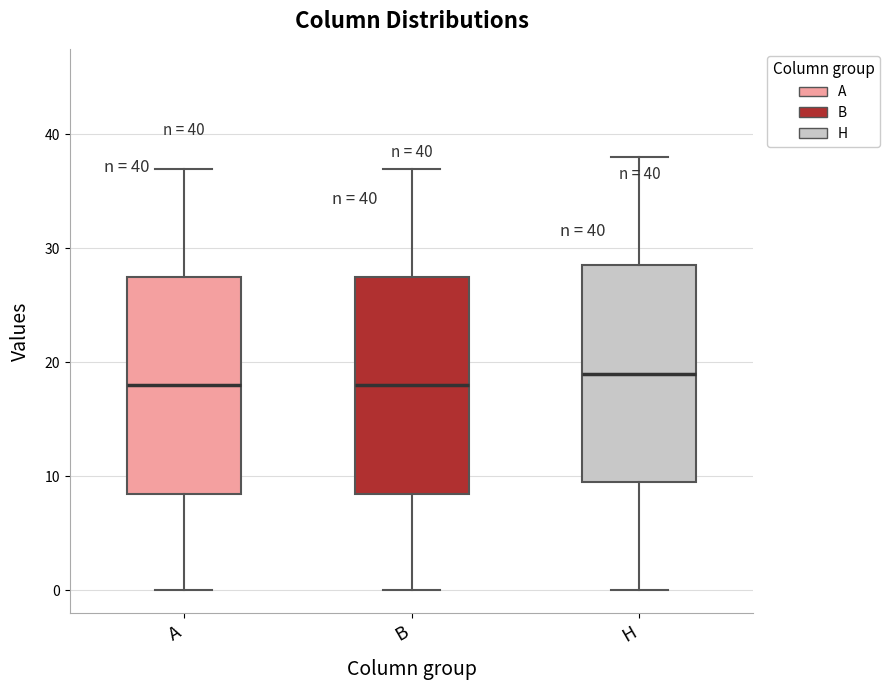

Which box has the highest median line?

H